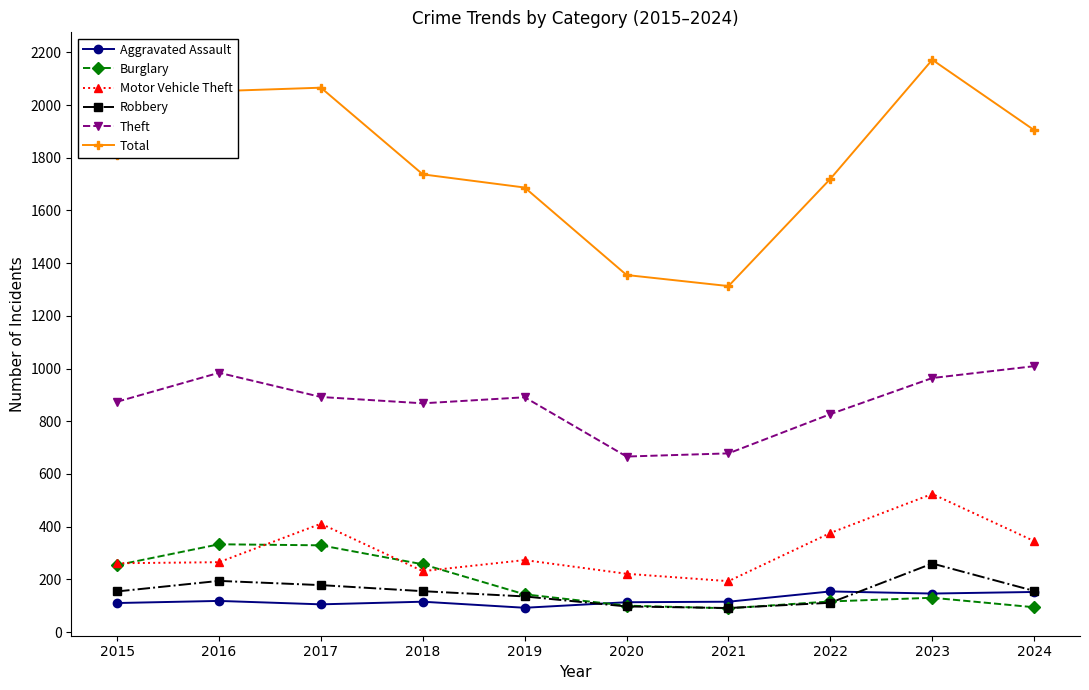

What is the difference between the maximum and minimum values in the Robbery series?

169